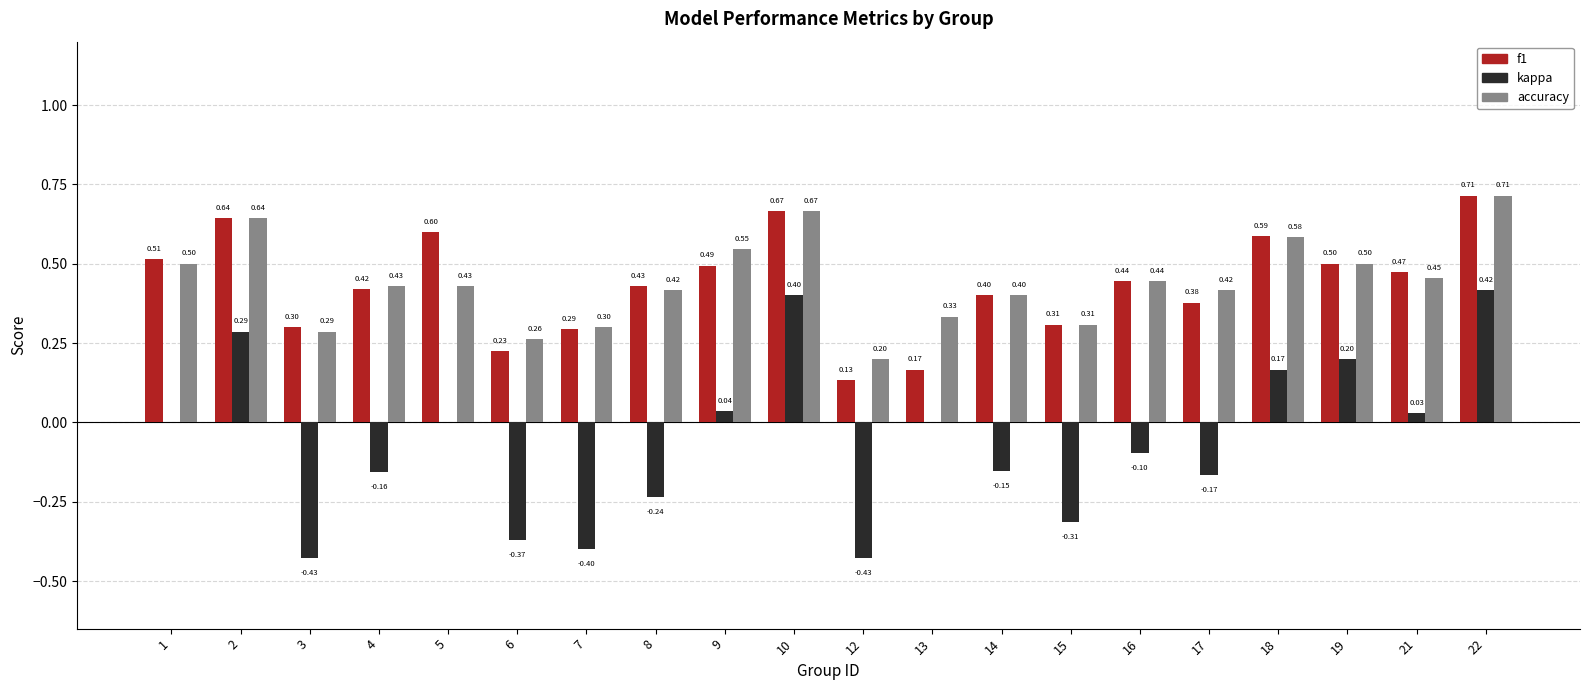

What is the total value across all series at 22?

1.8